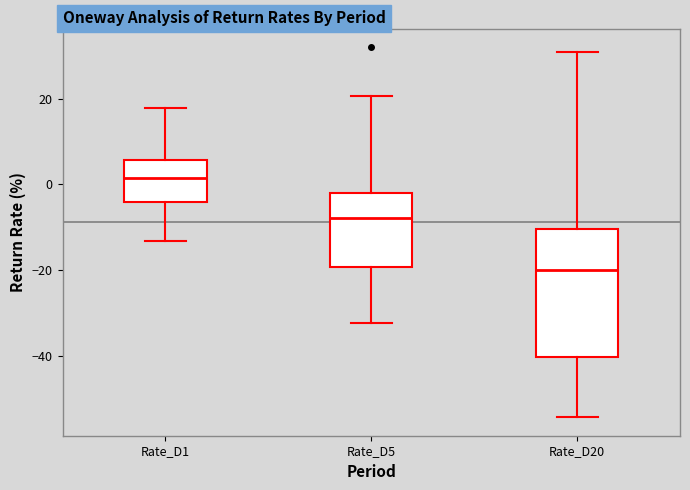

Comparing the boxes themselves (not the whiskers), which one is the tallest?

Rate_D20